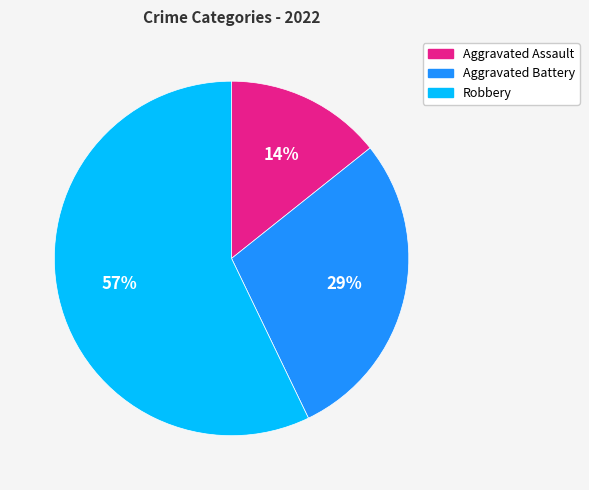

Is it true that Robbery is 57% of the pie?

True